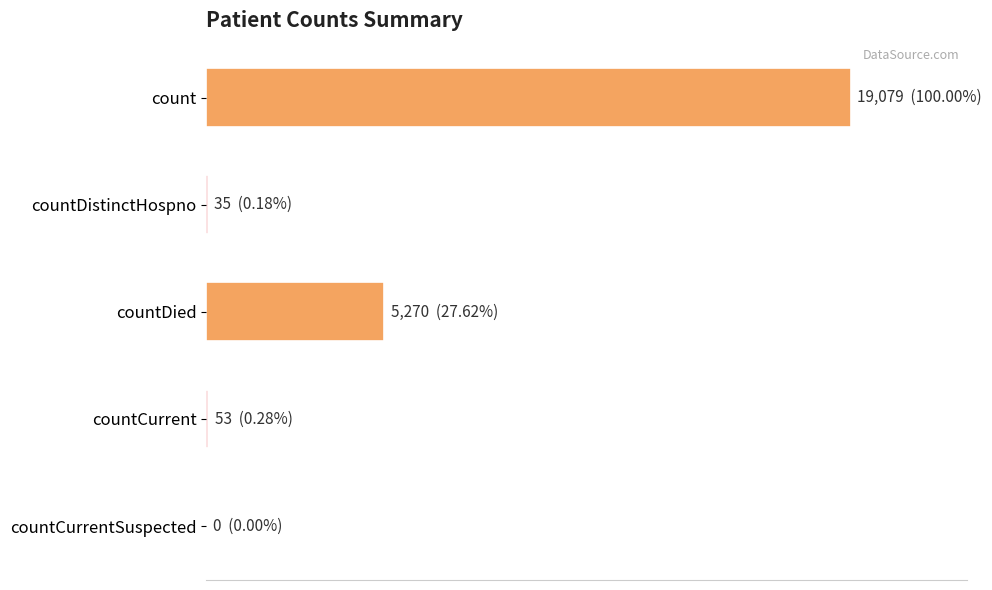

Does the chart contain any negative values?

No